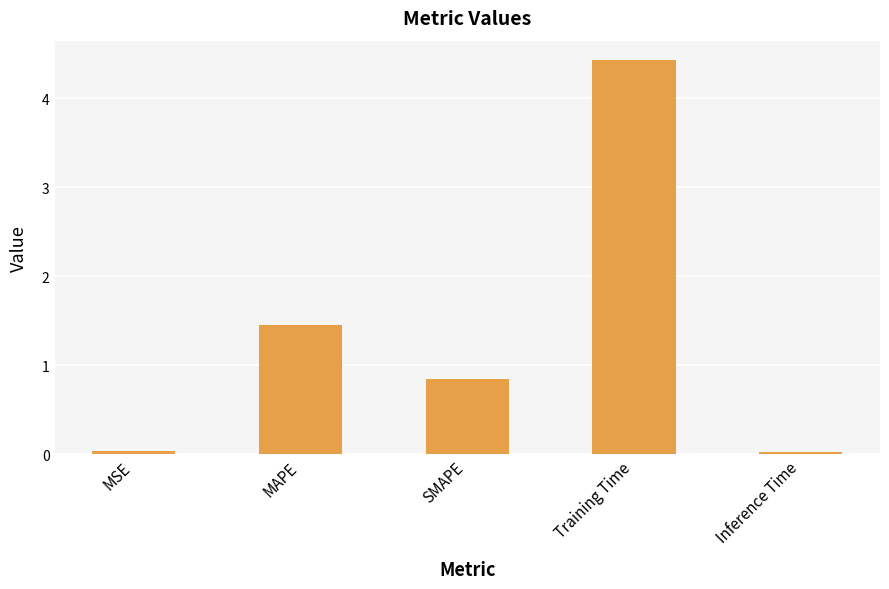

What is the label of the 3rd bar from the right?

SMAPE